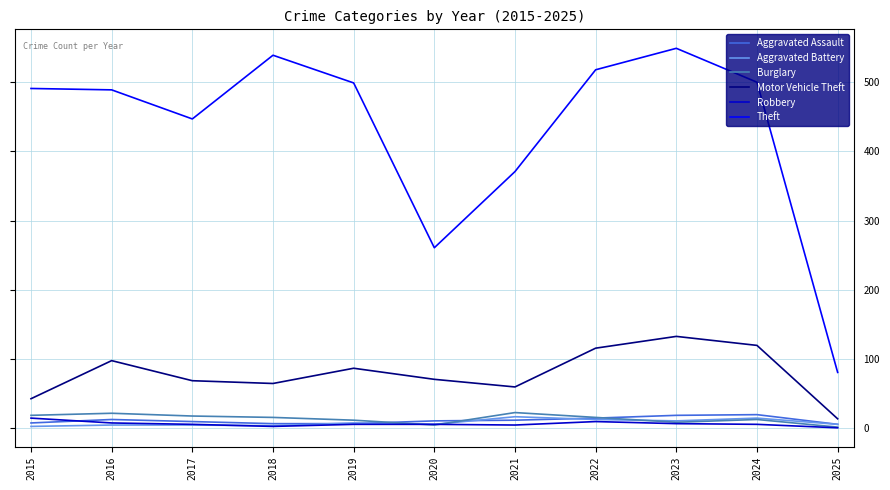

What is the difference between the maximum and second lowest values in the Theft series?

288